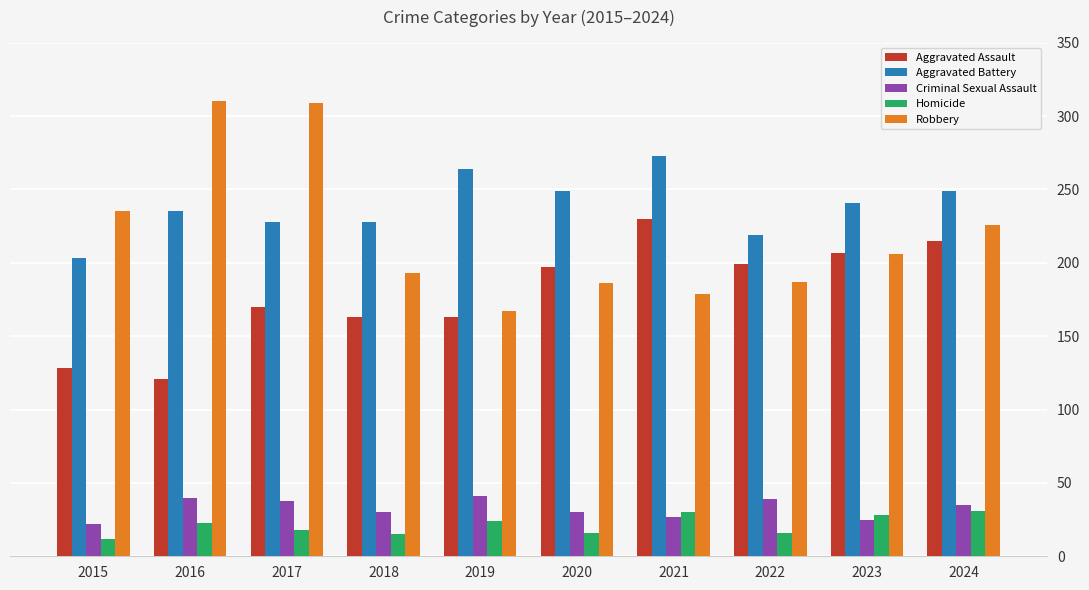

What is the value of the Robbery bar at the 1st from the left?

235